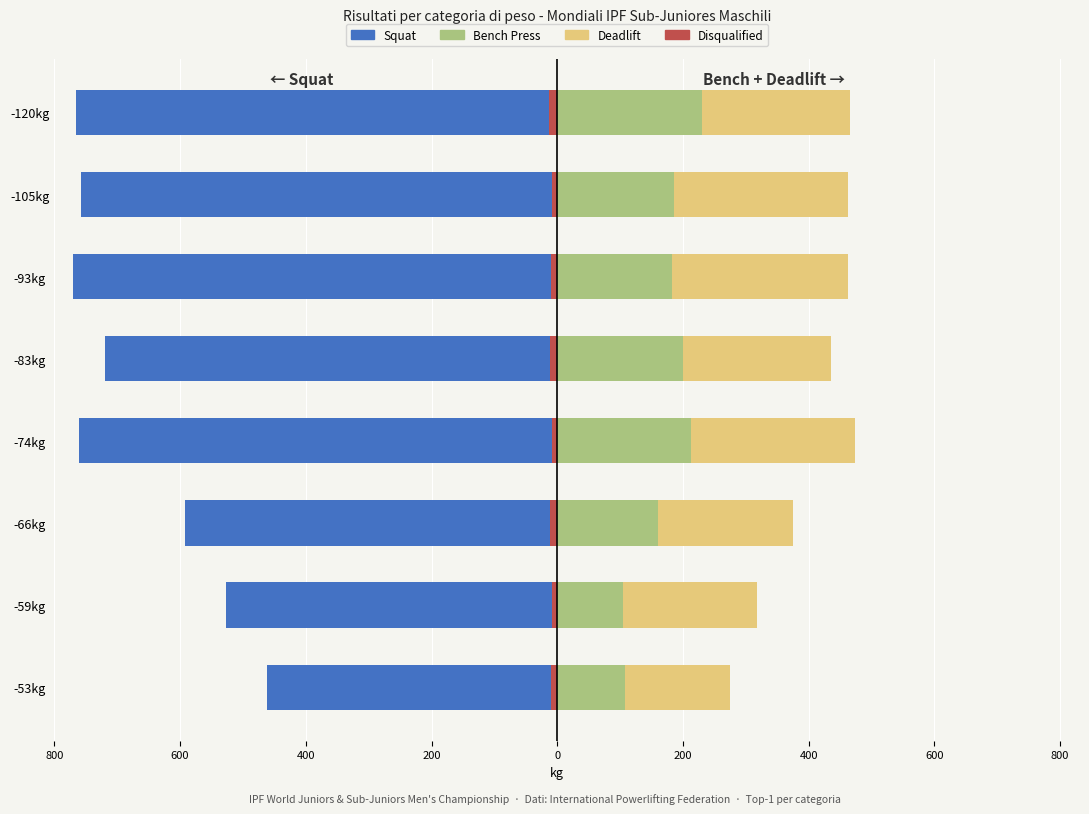

Is it true that Squat equals -720.0 at -83kg?

True